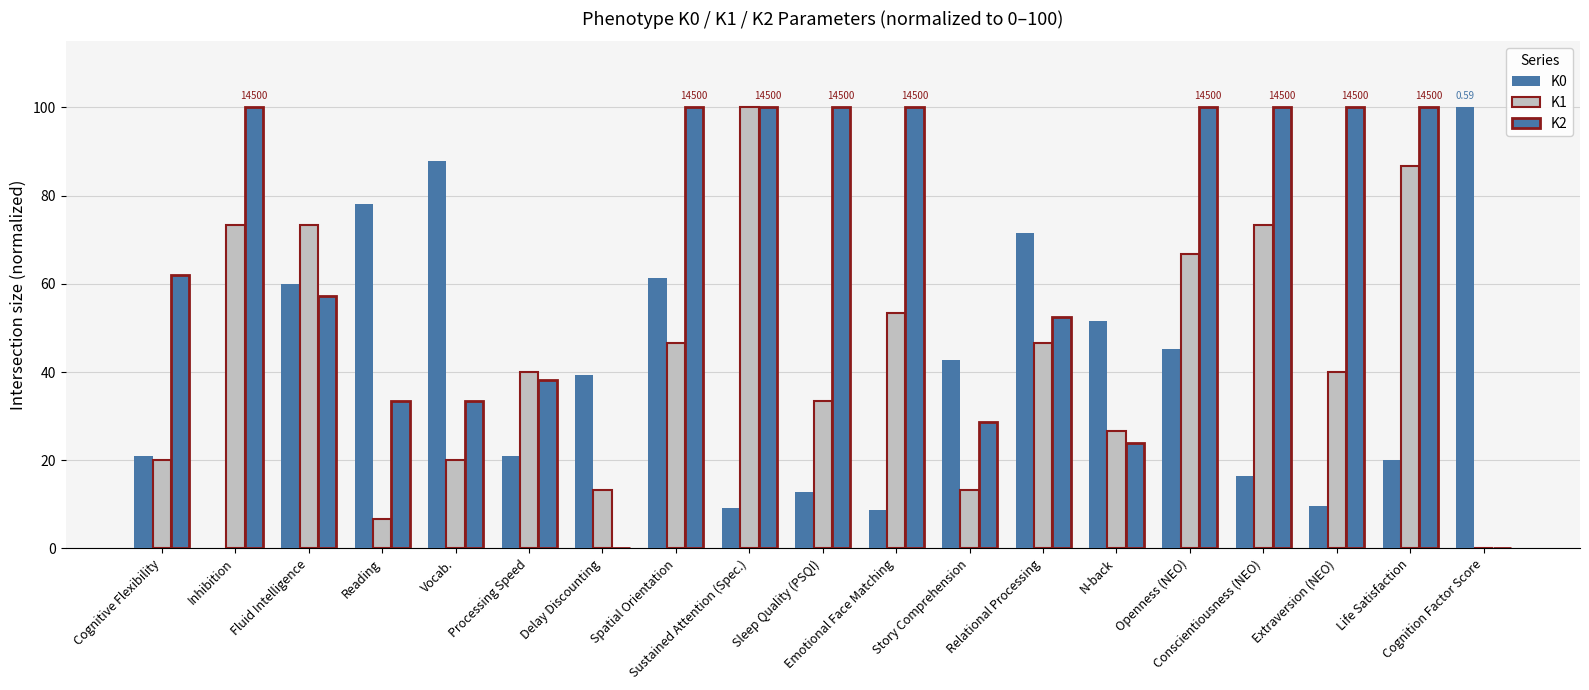

Are the bars horizontal?

No